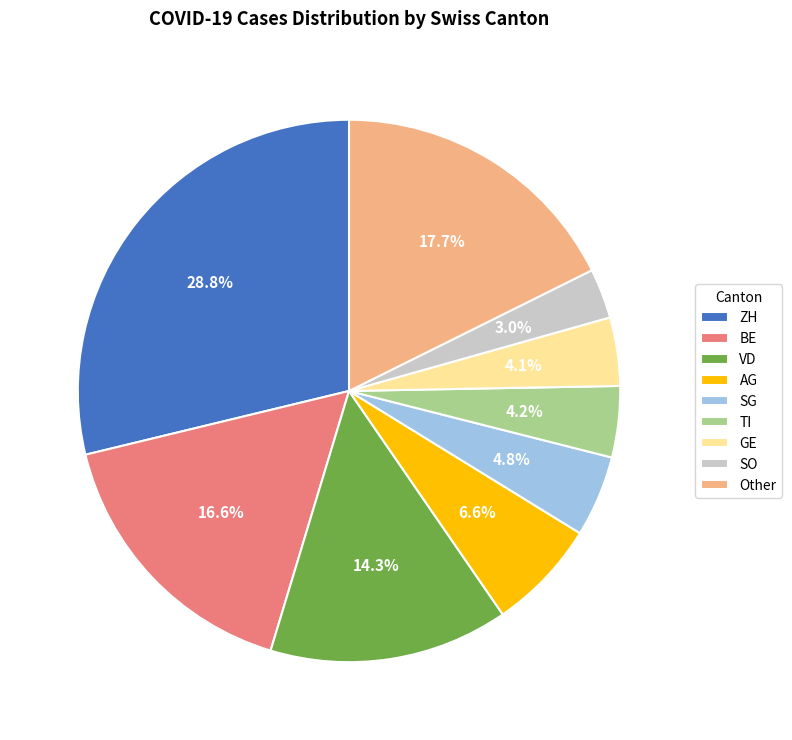

Count the number of slices in the pie.

9